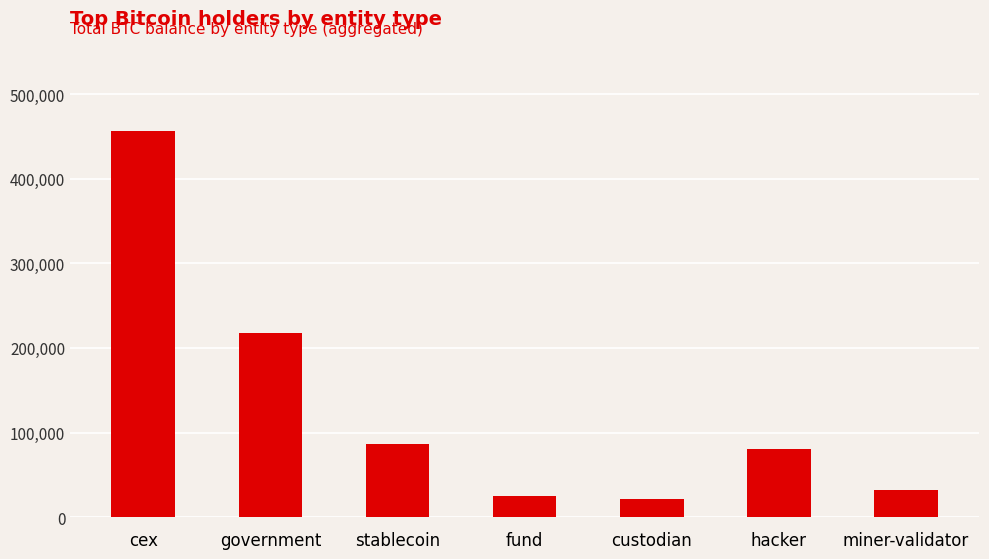

What is the value of the 7th bar from the left?

31643.4